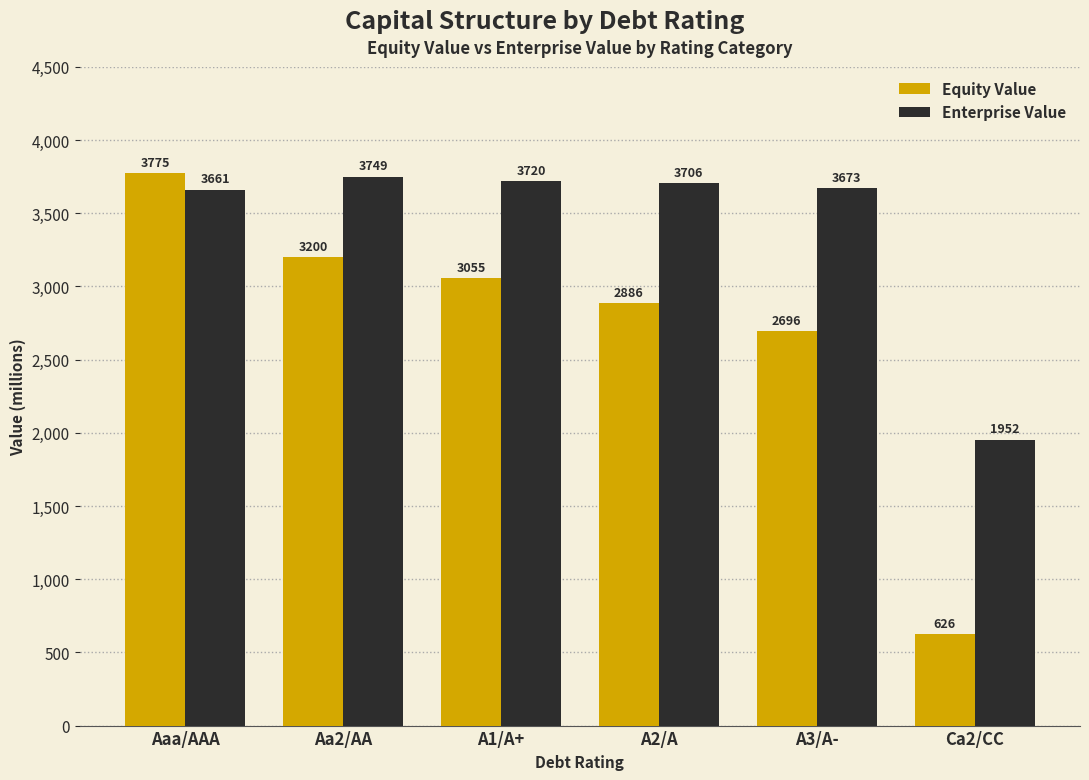

True or false: Enterprise Value has a value of 5632.2 at A1/A+.

False